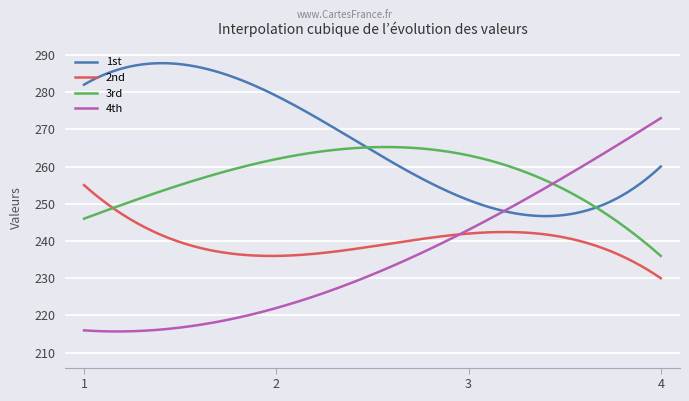

Is this an area chart (filled region under the line)?

No